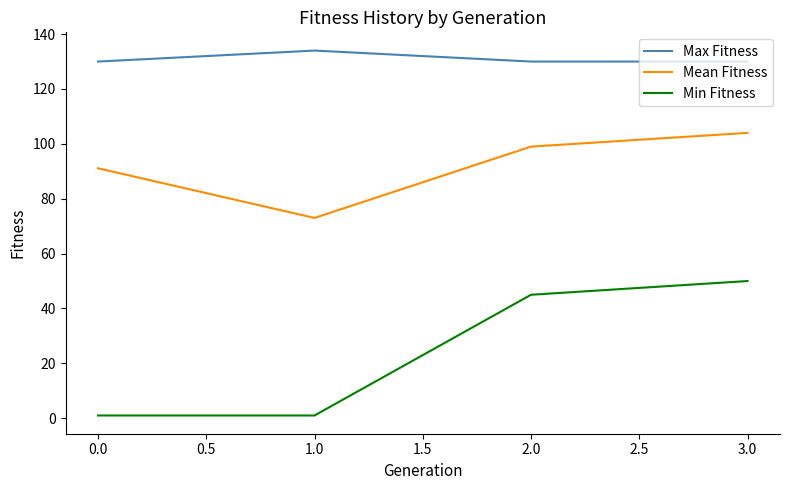

True or false: Mean Fitness and Min Fitness cross at least once.

False